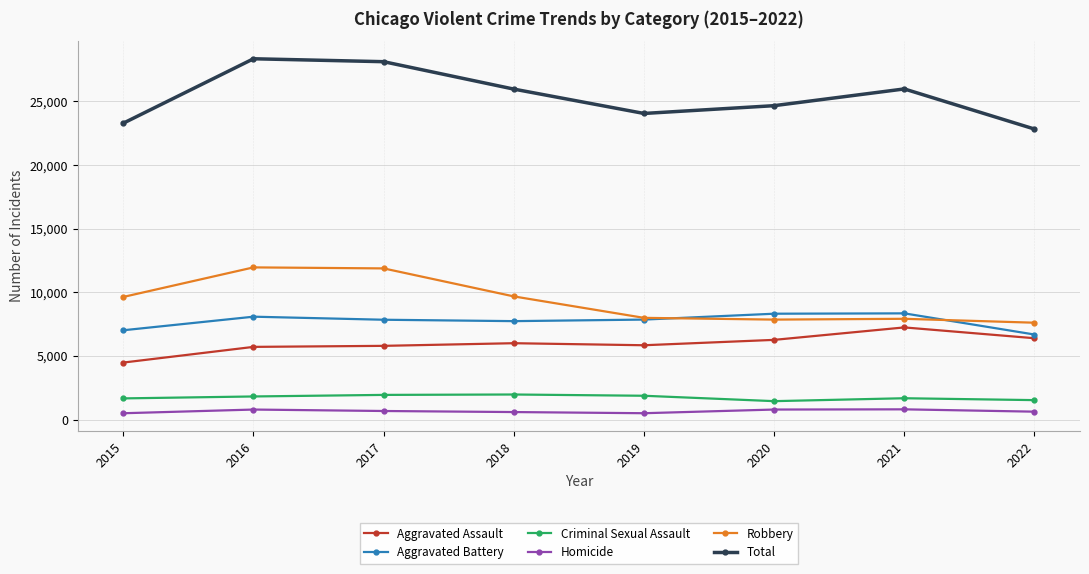

What is the value of the Total point at the 7th from the left?

25986